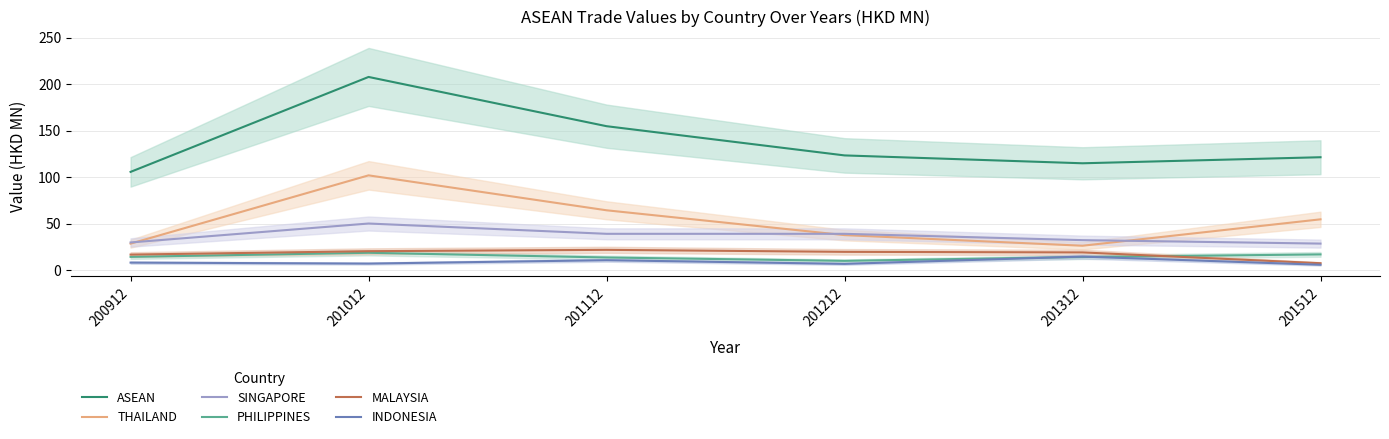

True or false: INDONESIA and MALAYSIA cross at least once.

False